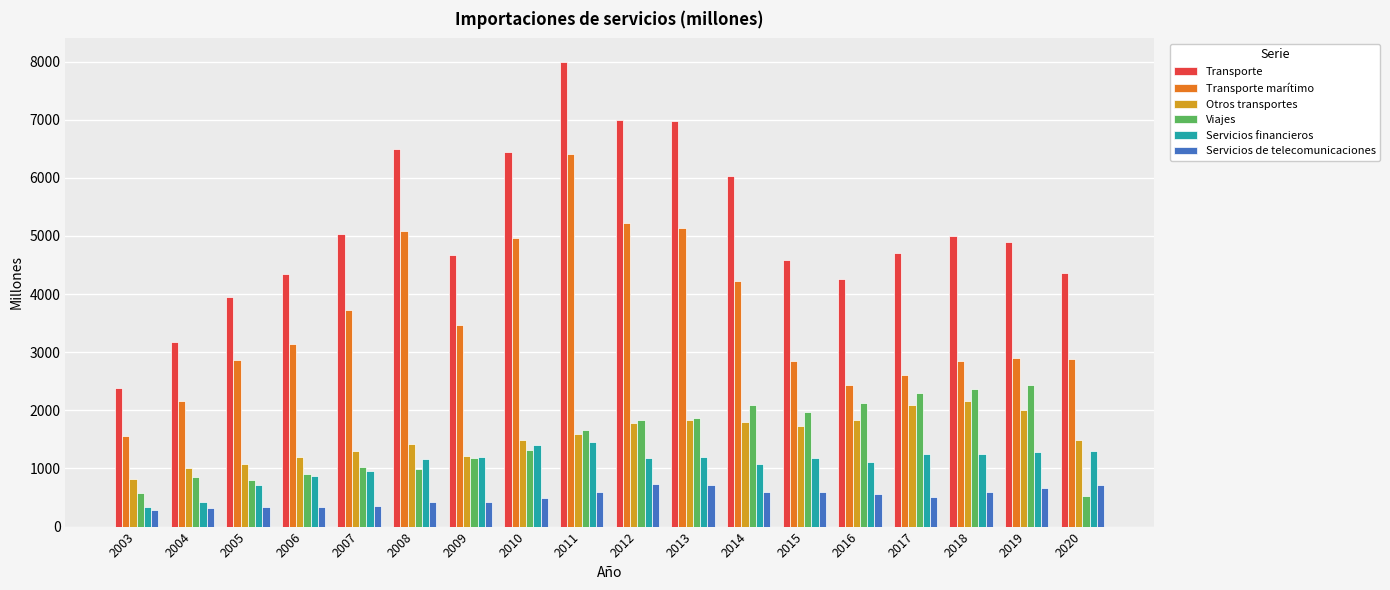

At which category does the chart reach its peak across all series?

2011